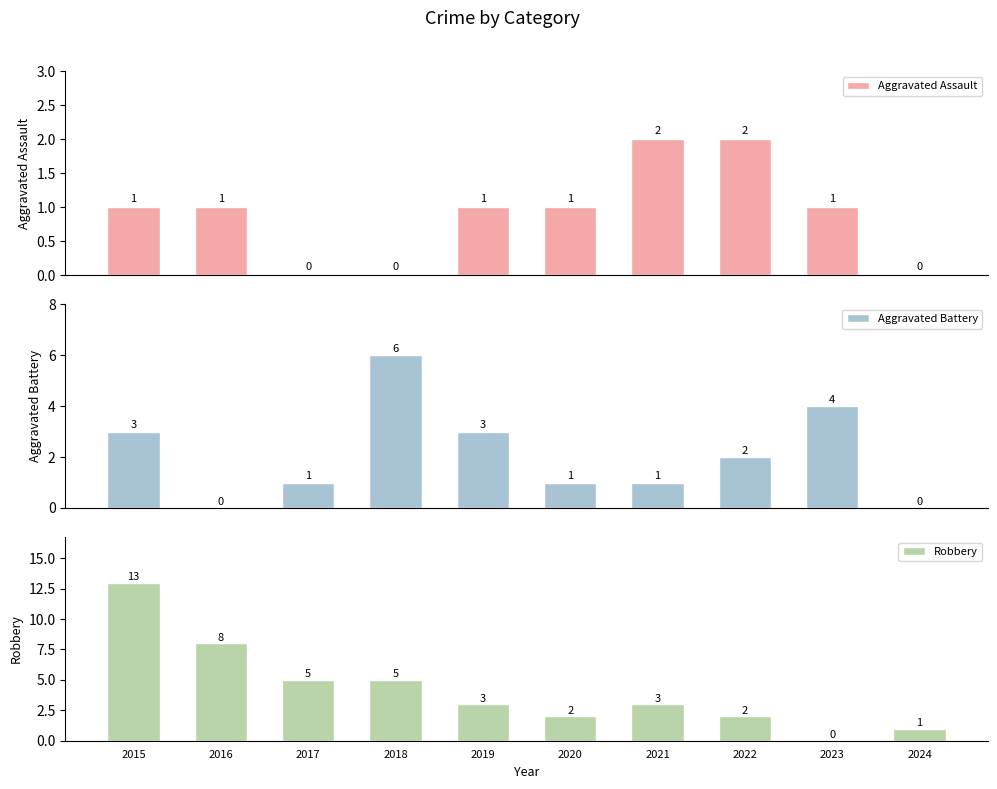

What is the sum of the Aggravated Assault values at 2017 and 2022?

2